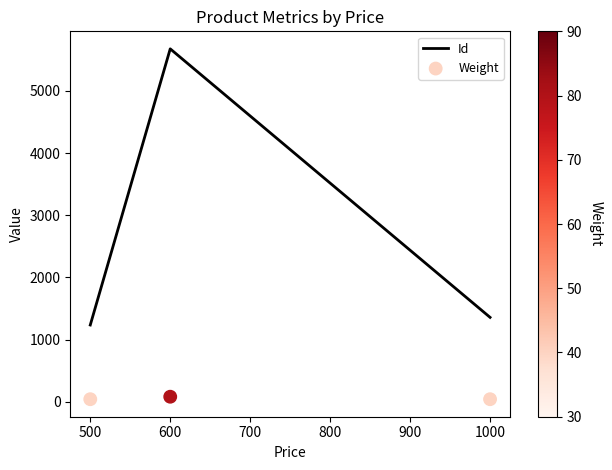

Which series reaches the maximum Y coordinate?

Id